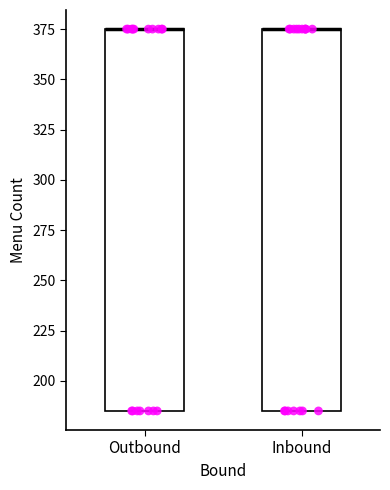

Where is the lower edge of the box for Outbound on the y-axis? The values are not printed on the chart, so give them approximately, as read against the axis.

185